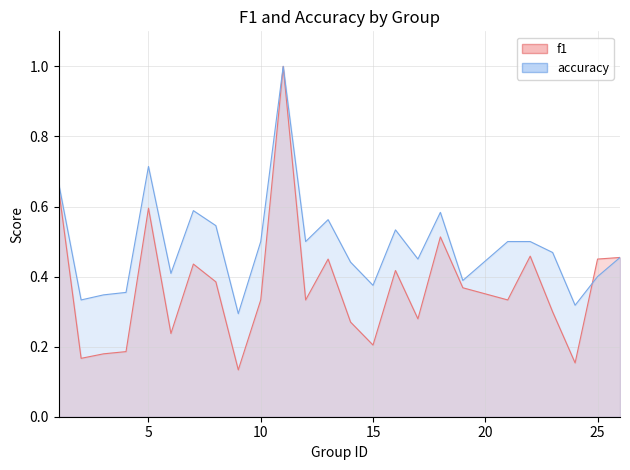

Which series ends up on top after the final intersection of f1 and accuracy?

f1